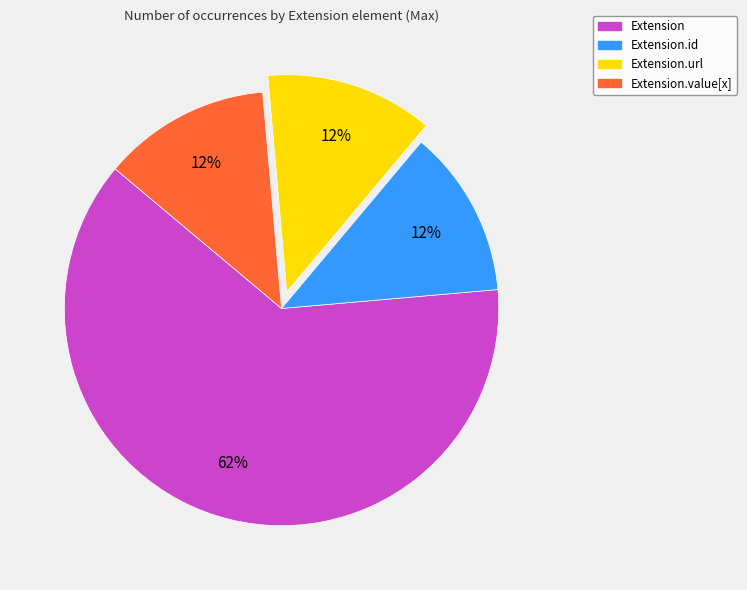

How many slices are in this pie chart?

4